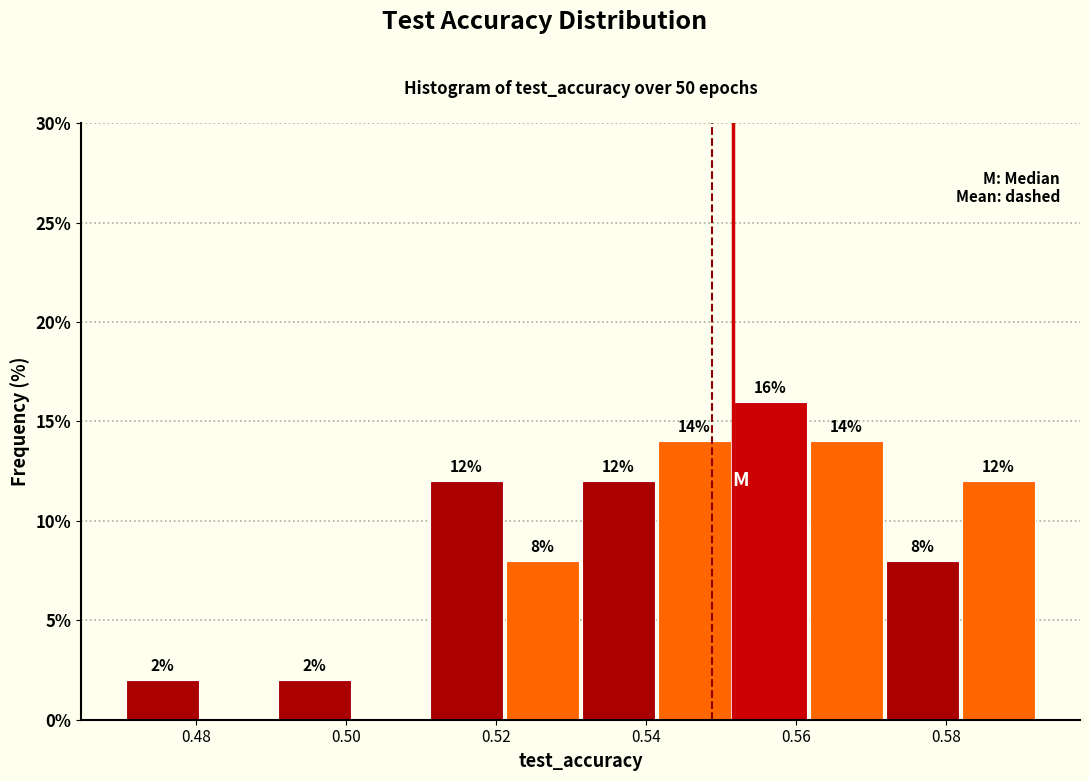

Which range on the x-axis has the tallest bar?

0.552 to 0.562